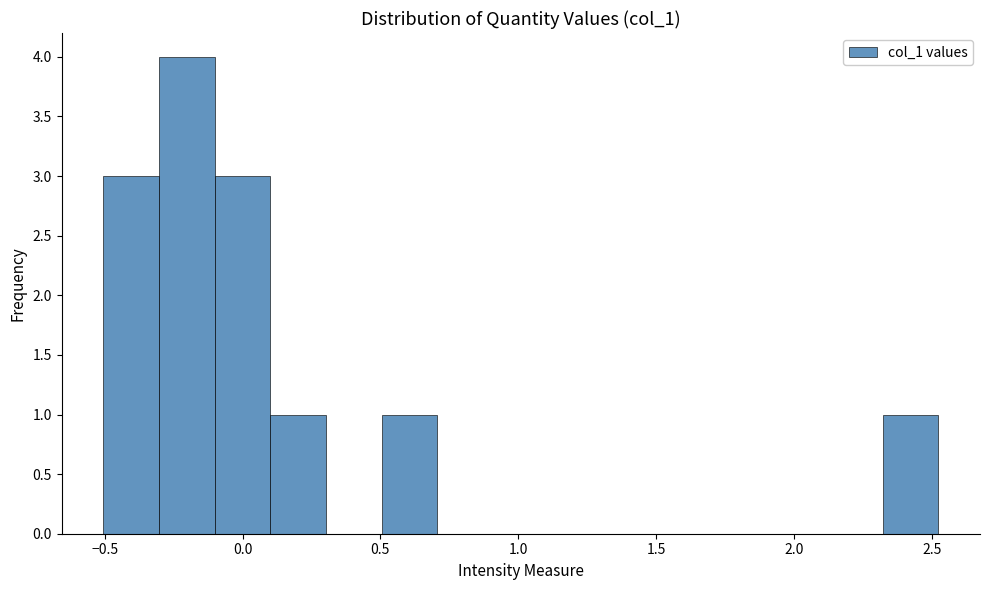

Over which range of the x-axis is the bar tallest?

-0.3 to -0.1